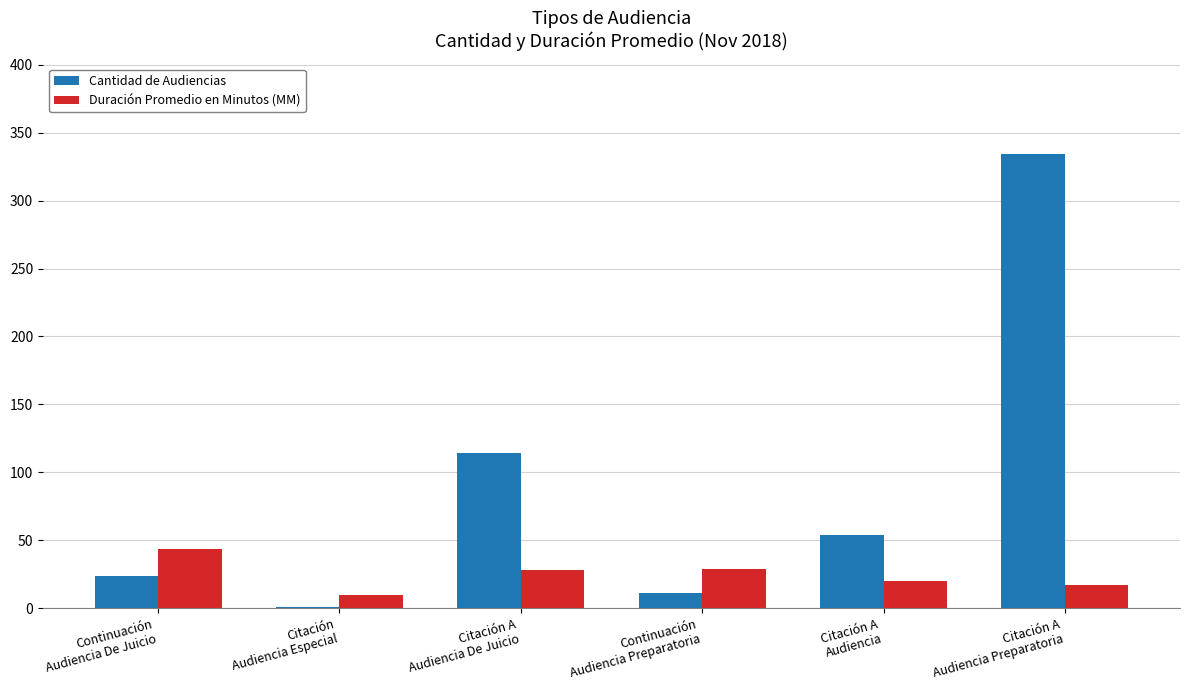

What is the sum of all Cantidad de Audiencias values?

538